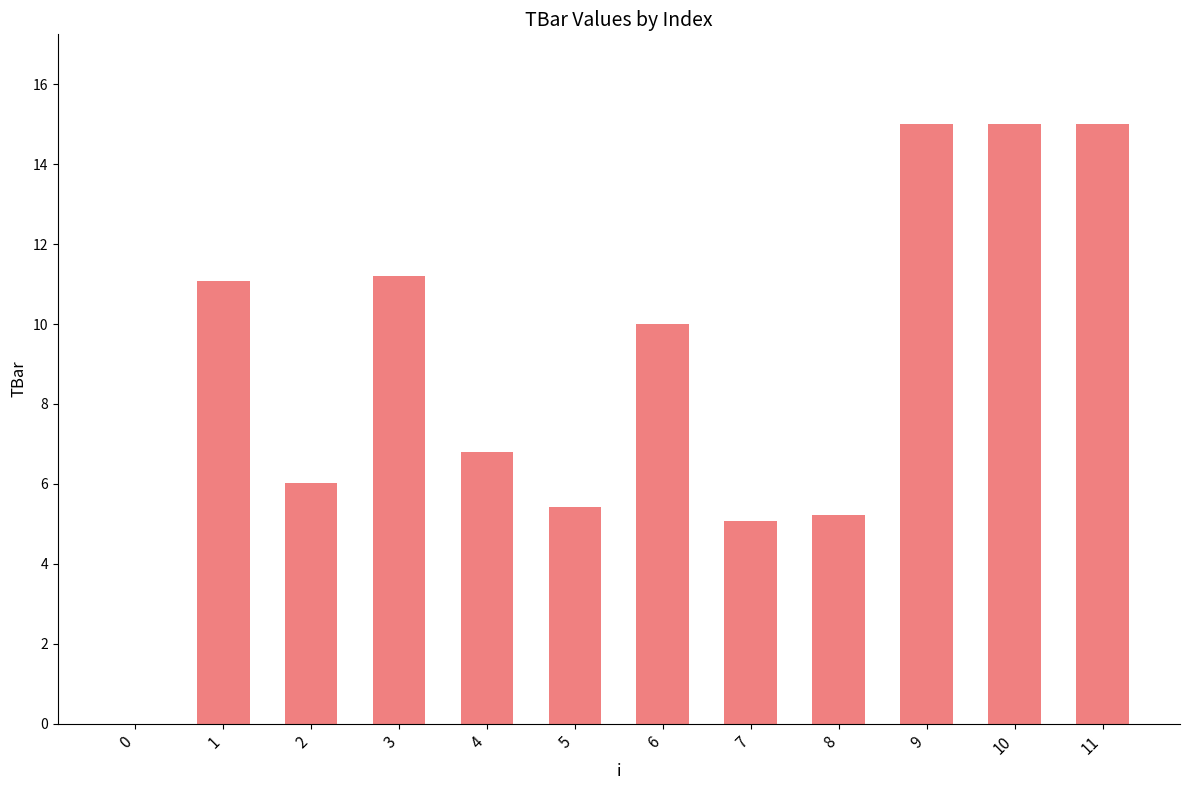

Where is the data nearest to the value 7?

4